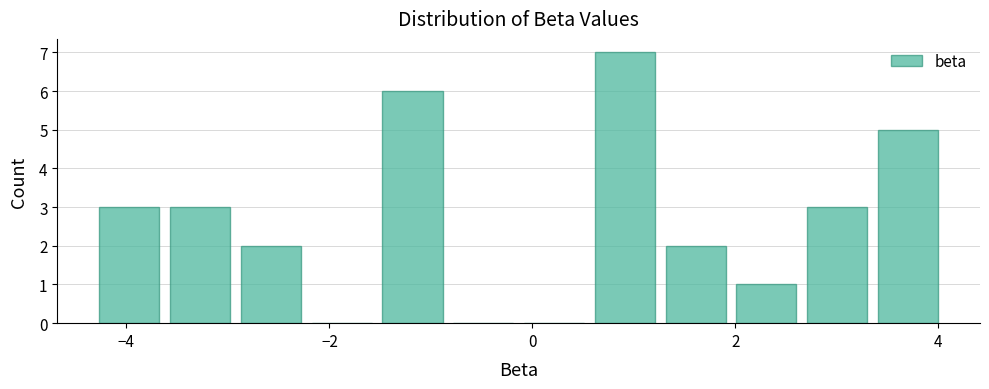

Around what value on the x-axis is the tallest bar? Give the approximate position of its centre, as read against the axis.

1.0